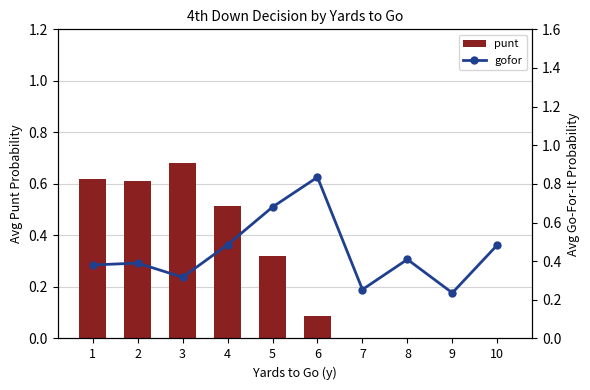

The punt series shows 0.3 at 1. True or false?

False